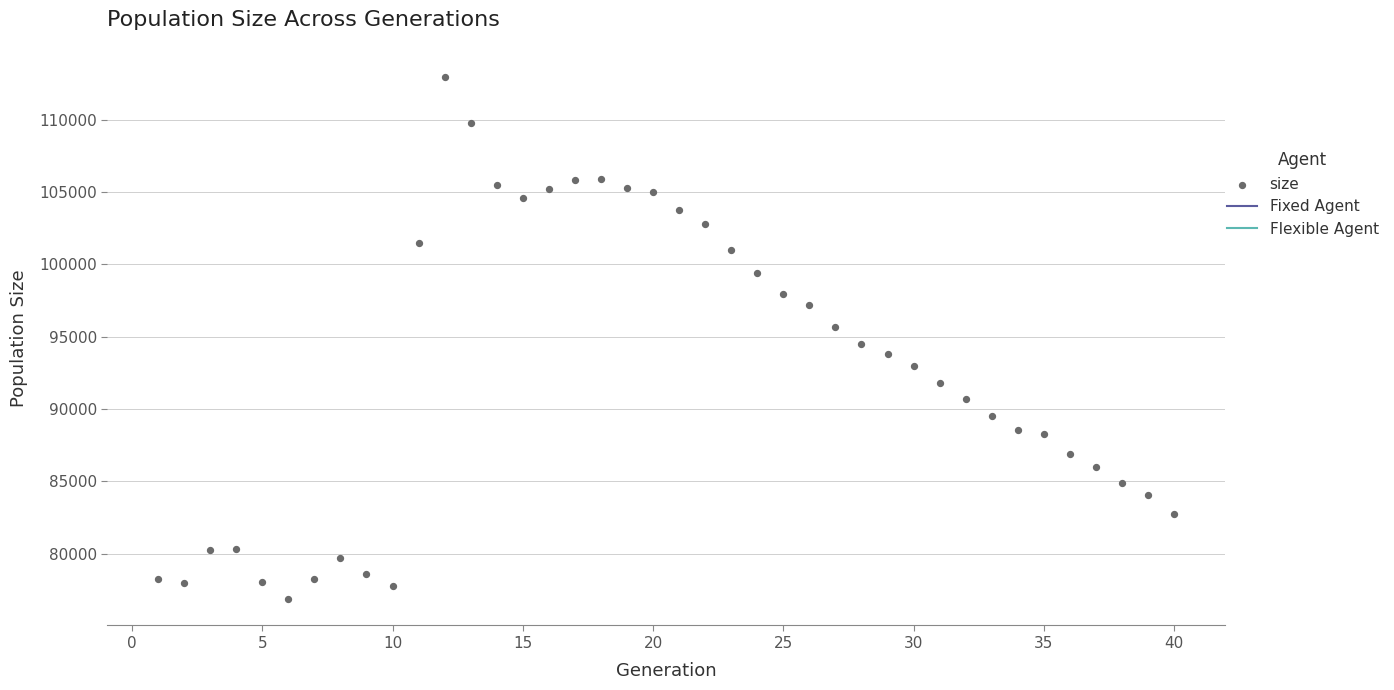

What is the range of Y values (max minus min)?

36096